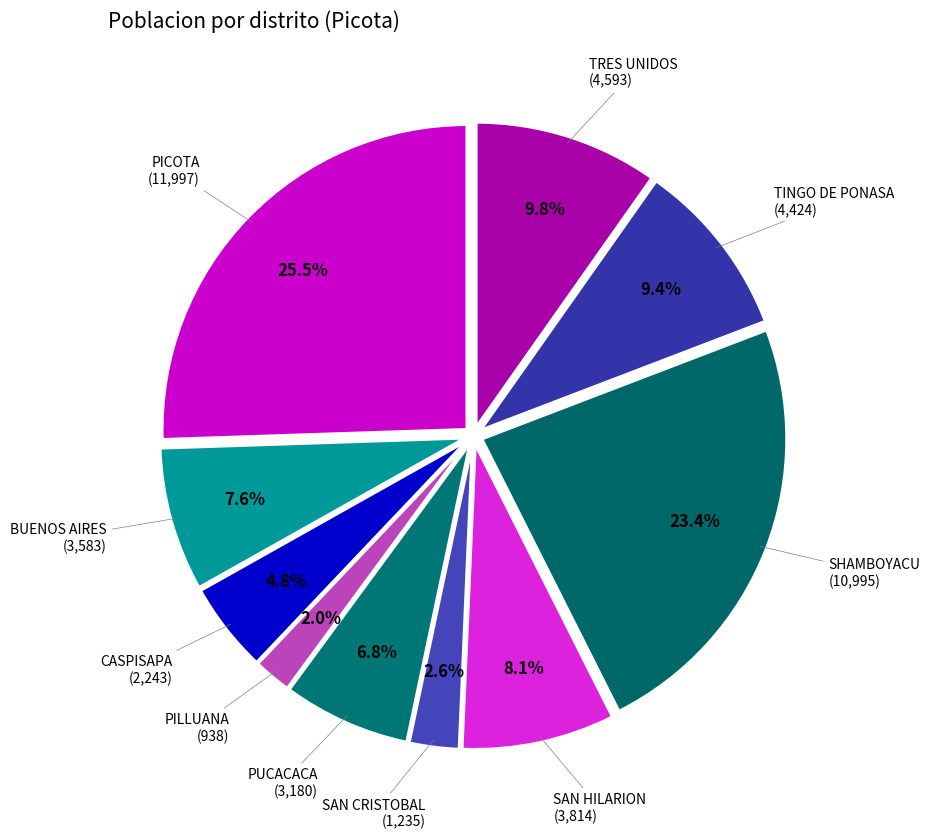

Which slice is the largest?

PICOTA